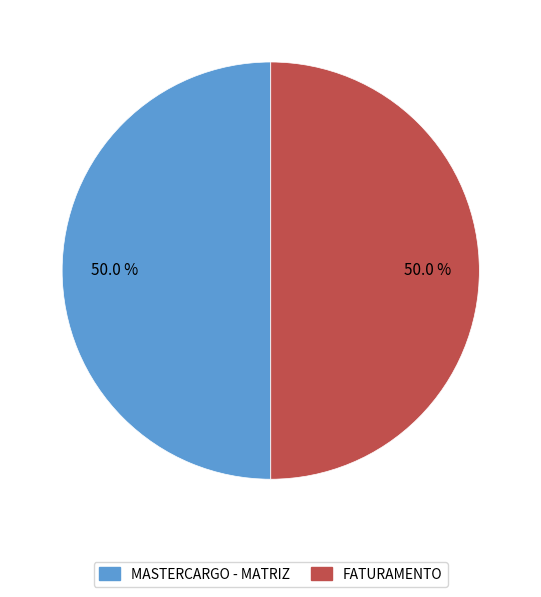

Approximately how many times larger is the value at MASTERCARGO - MATRIZ compared to FATURAMENTO?

1.0